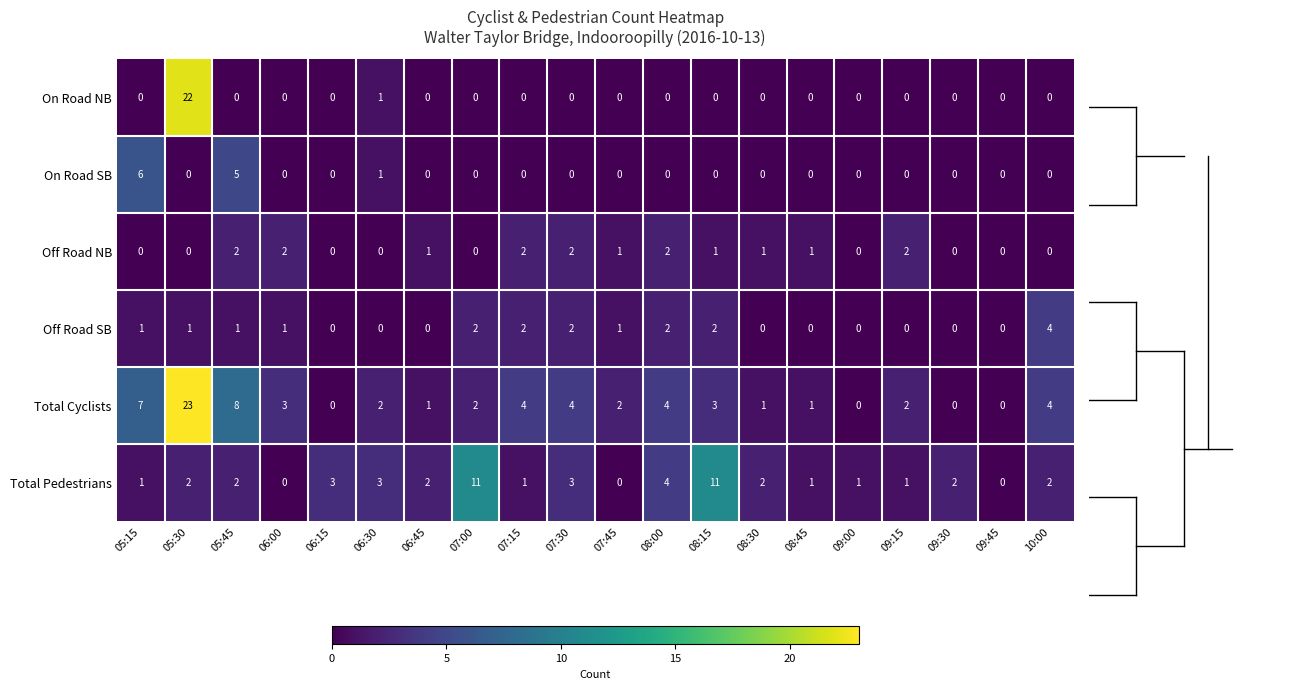

Between 05:45 and 09:30, which series saw the biggest shift?

Total Cyclists